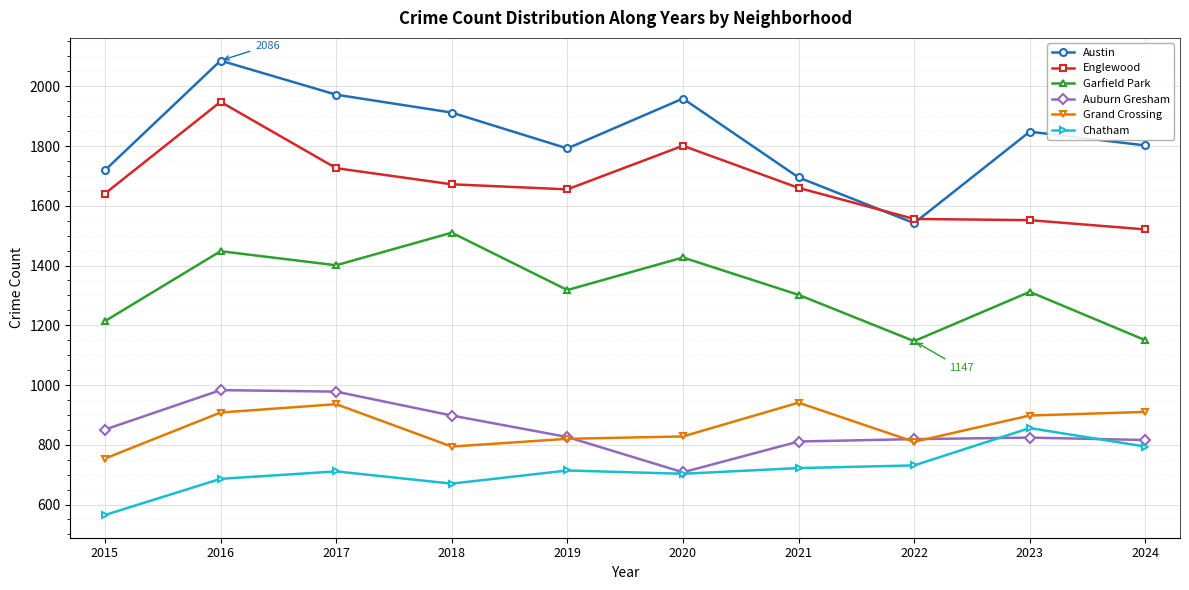

Read the Englewood value at 2016.

1948